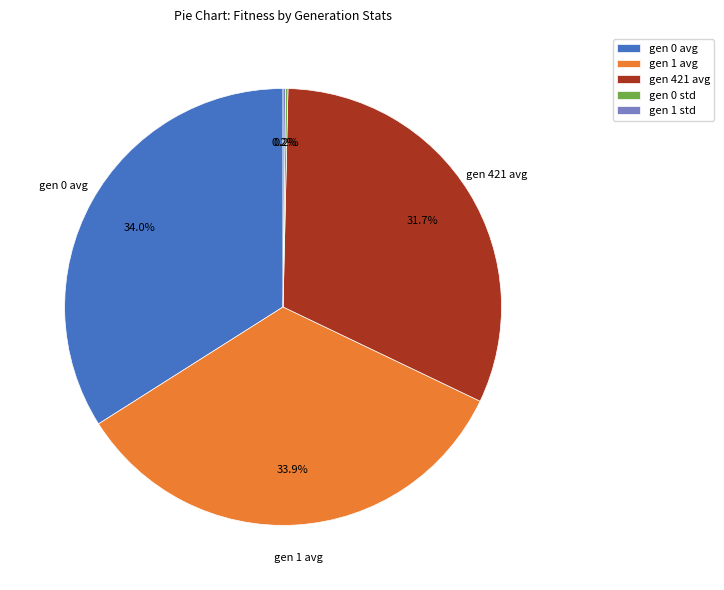

Between gen 1 avg and gen 421 avg, which is larger?

gen 1 avg